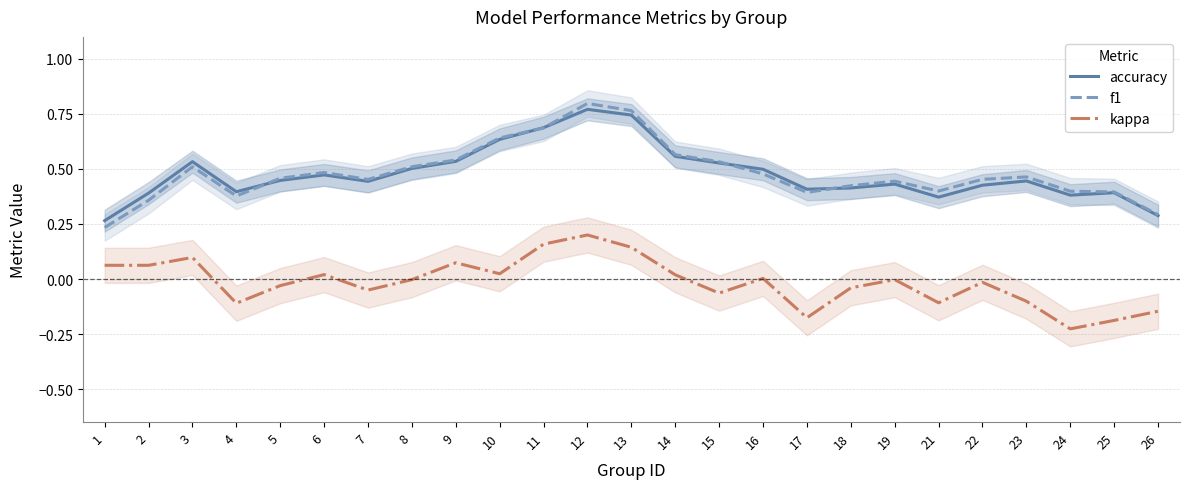

What is the approximate value of f1 at 5?

0.5